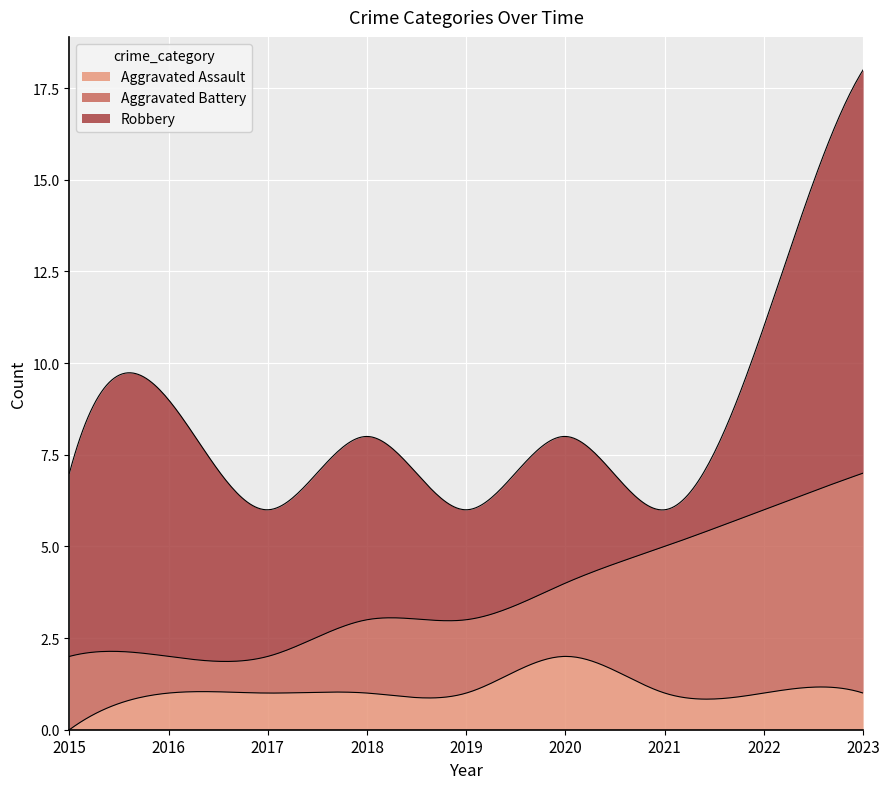

Count the number of categories in the chart.

9